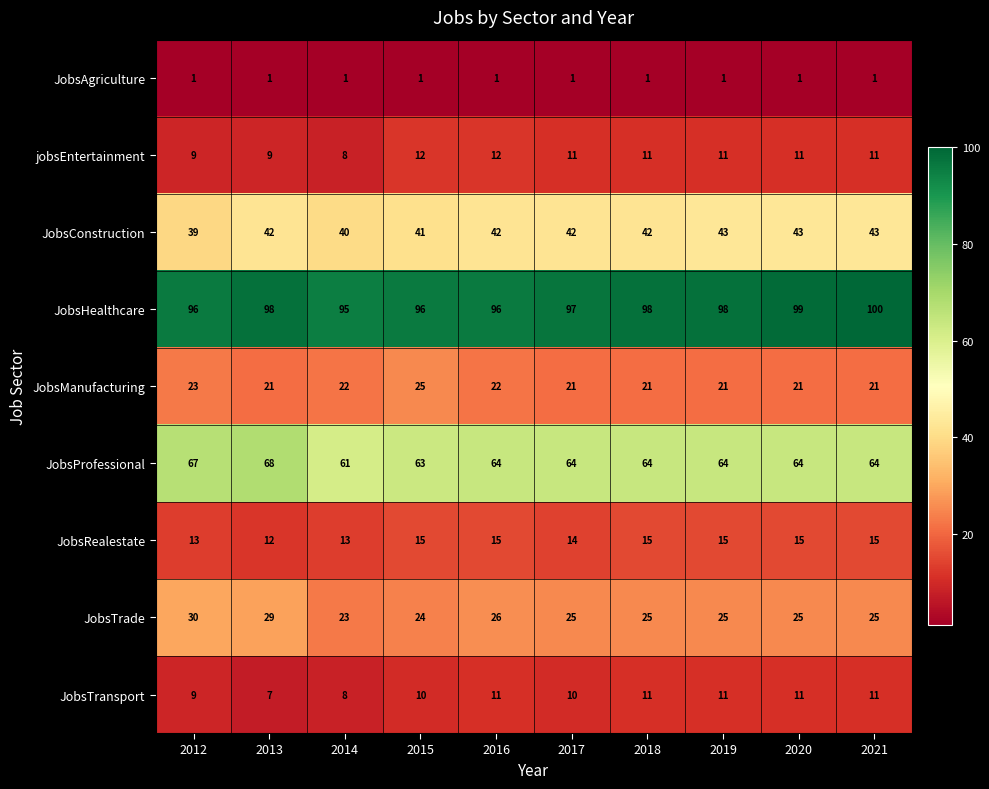

What is the spread (max minus min) of values at 2017?

96